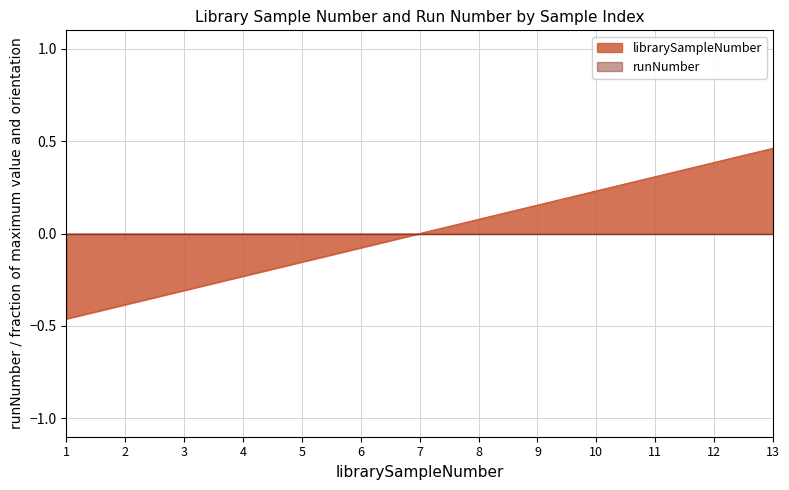

Rank the categories by value from lowest to highest.

1, 2, 3, 4, 5, 6, 7, 8, 9, 10, 11, 12, 13